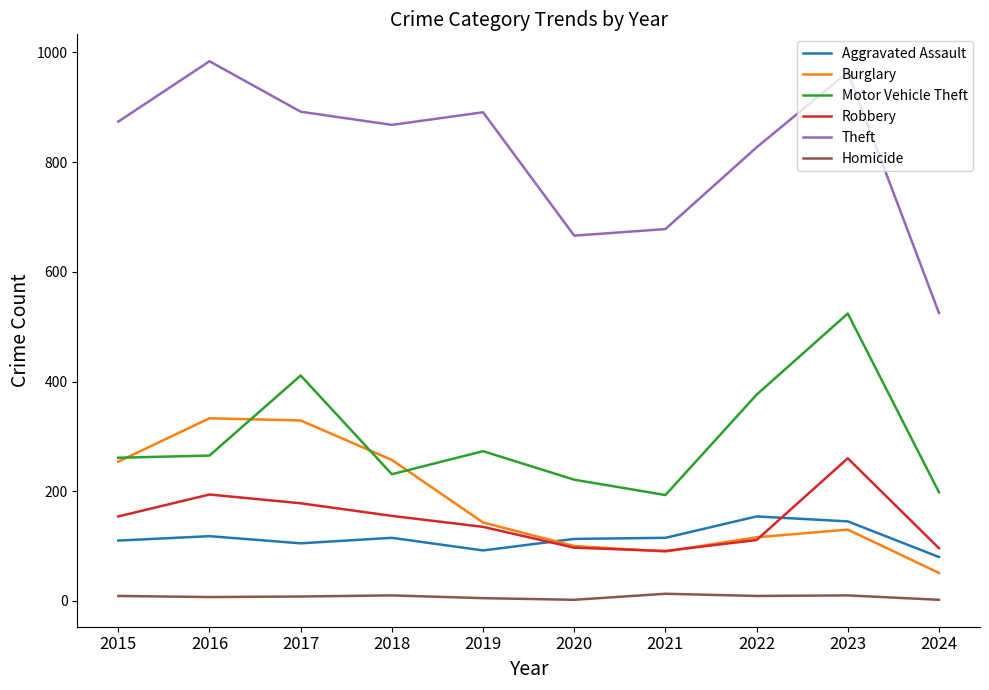

How many interior local valleys does the Burglary series have?

1